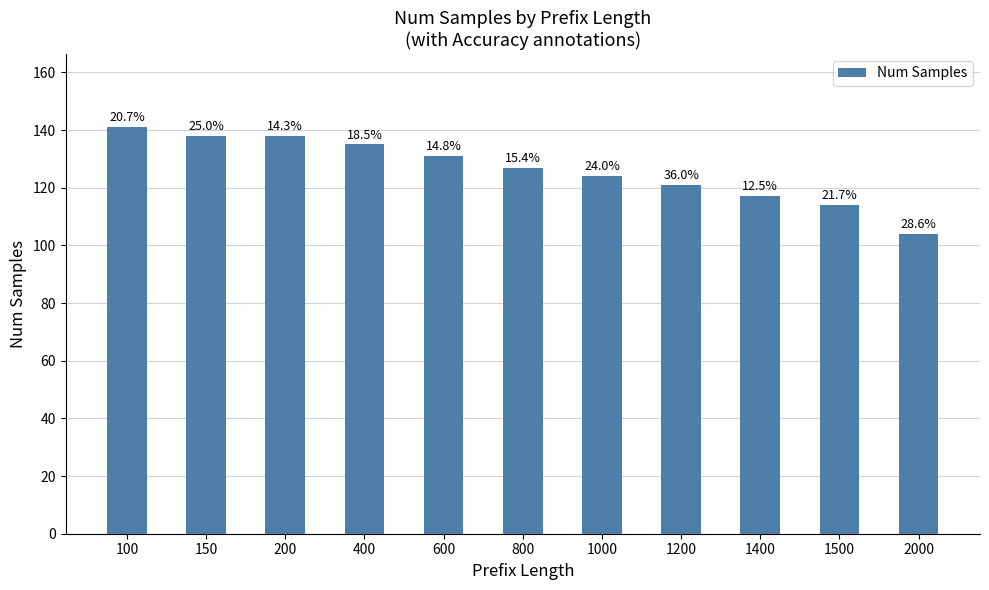

Are the bars horizontal?

No